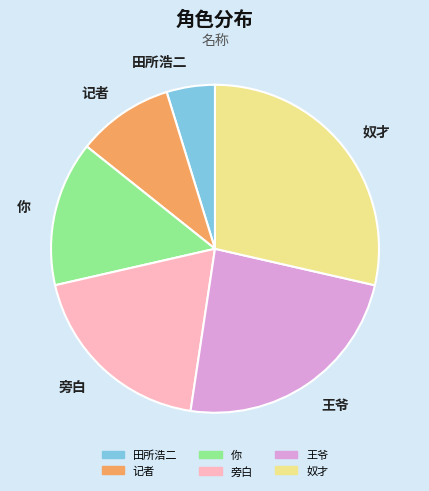

Which category has the smallest portion of the pie?

田所浩二